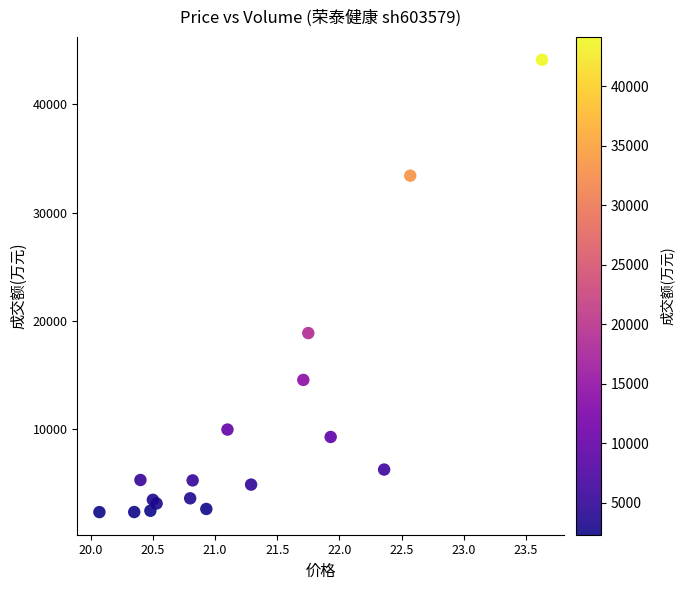

What Y value in the scatter plot is closest to 23215?

18854